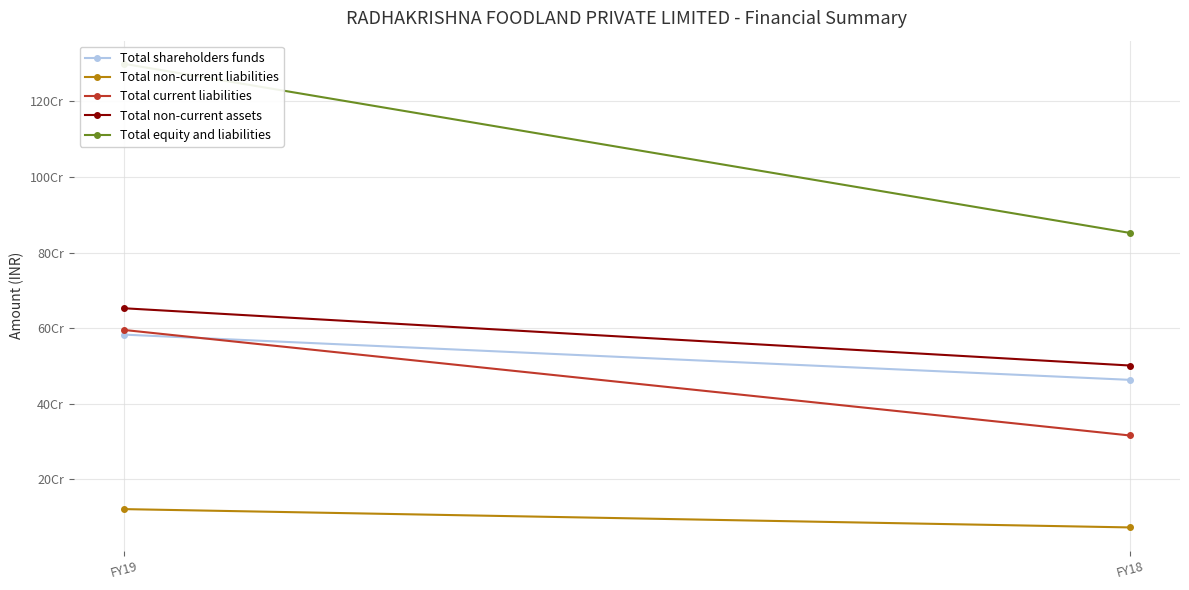

What is the difference between the maximum and minimum values in the Total equity and liabilities series?

447224964